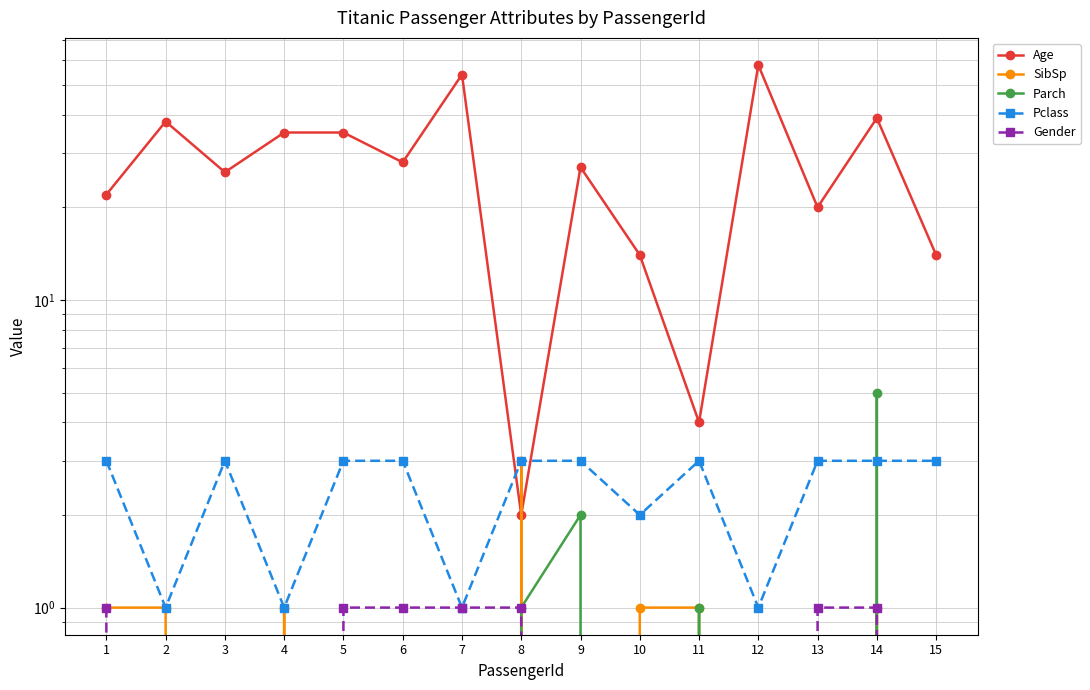

True or false: Parch has a value of -2 at 4.

False